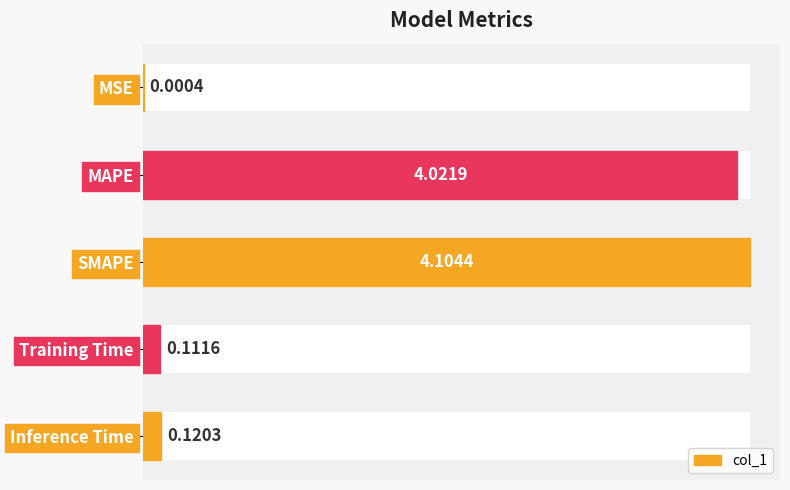

Does the chart contain any negative values?

No